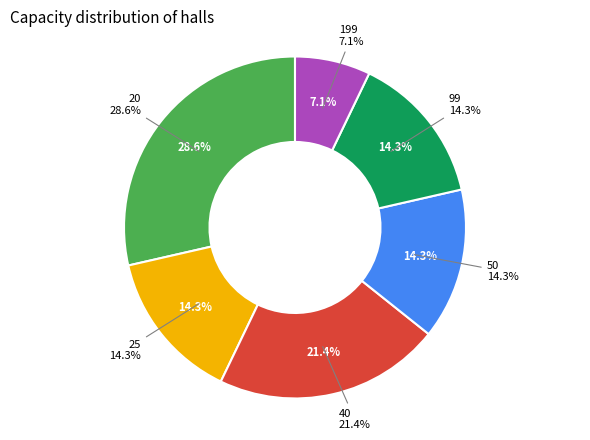

How much of the chart is everything except 25?

85.7%